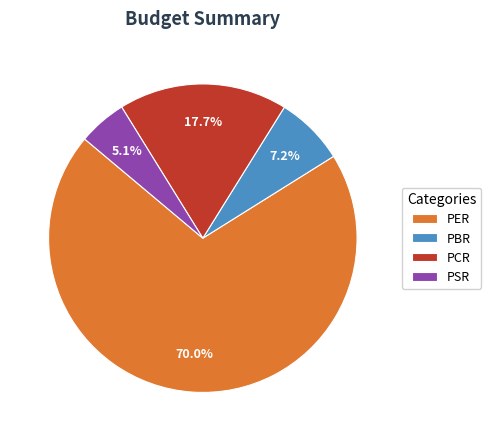

What is the majority slice?

PER